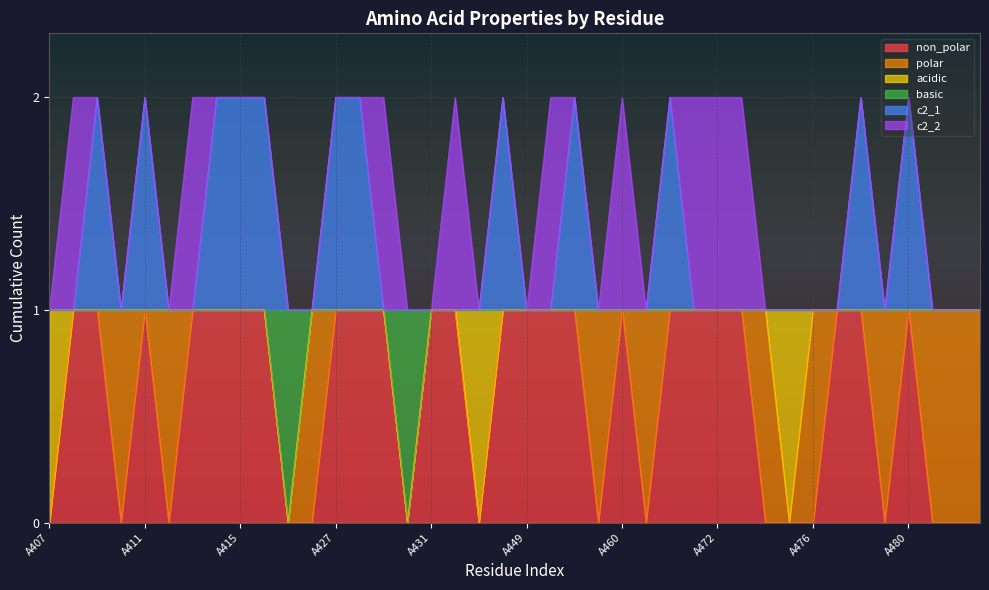

In basic, how many points are lower than both neighbors (excluding endpoints)?

2